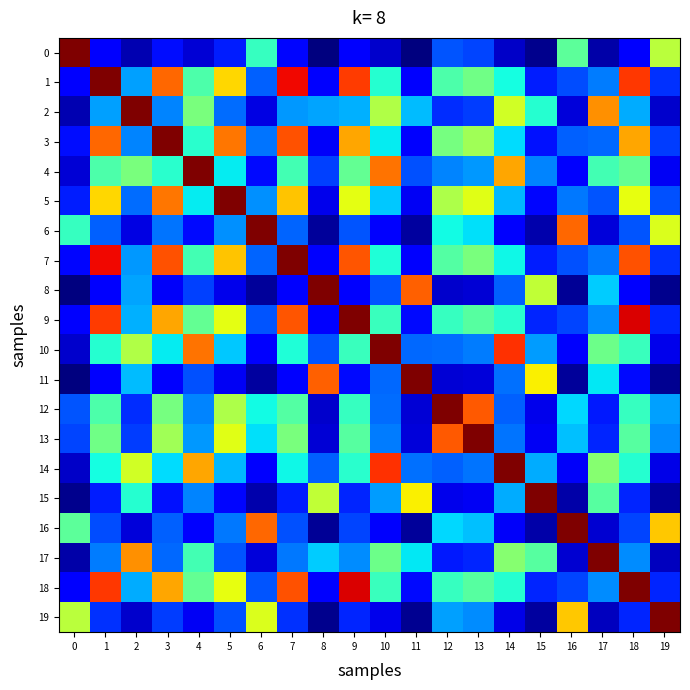

What is the total value across all series at 17?

70453.3